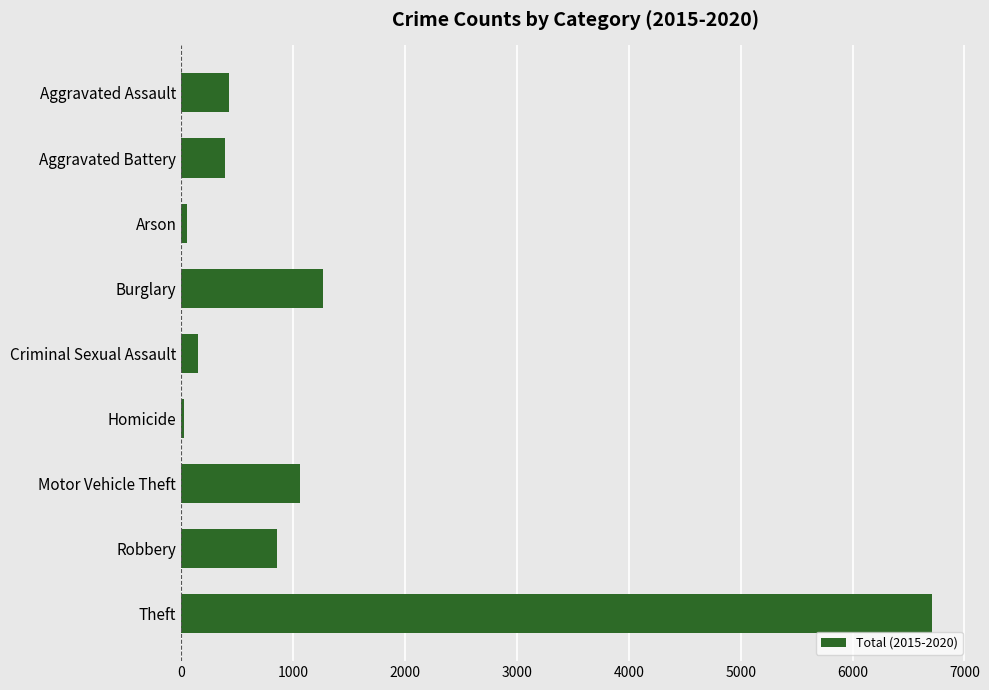

Which category has the highest value across all series?

Theft